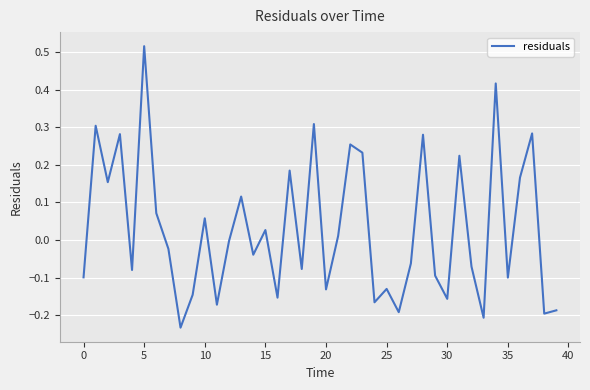

What is the difference between the maximum and minimum values?

0.8